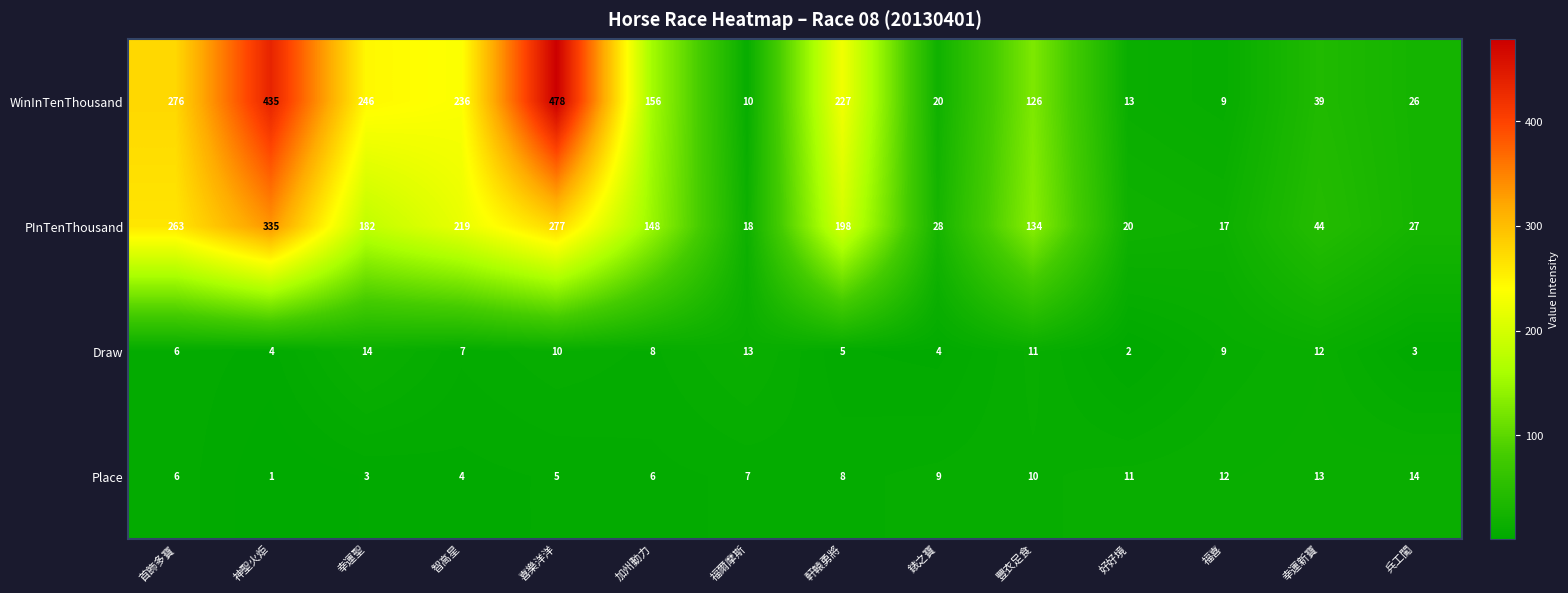

Rank the series at 加州動力 from highest to lowest value.

WinInTenThousand, PInTenThousand, Draw, Place